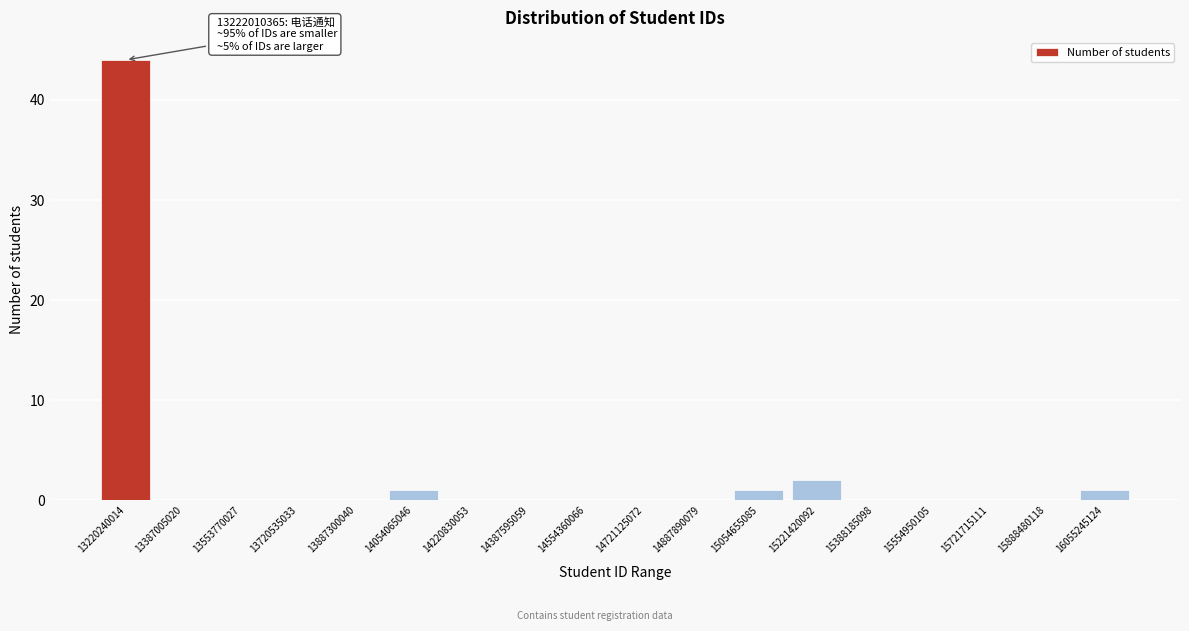

Reading left to right, what are all the values shown in this chart?

13220240014=44	13387005020=0	13553770027=0	13720535033=0	13887300040=0	14054065046=1	14220830053=0	14387595059=0	14554360066=0	14721125072=0	14887890079=0	15054655085=1	15221420092=2	15388185098=0	15554950105=0	15721715111=0	15888480118=0	16055245124=1